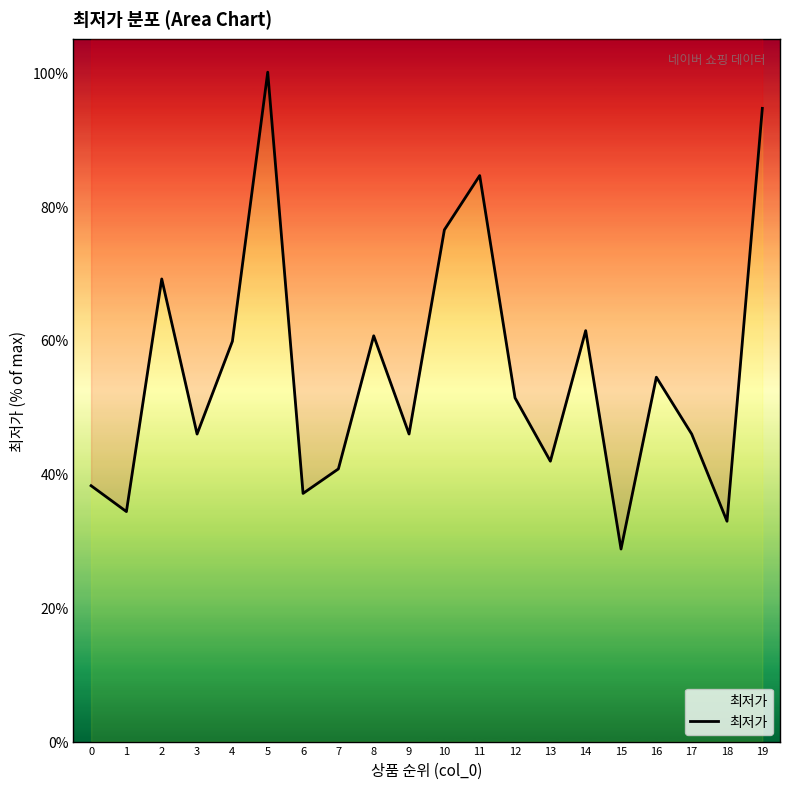

What is the difference between the values at 4 and 17?

13.9